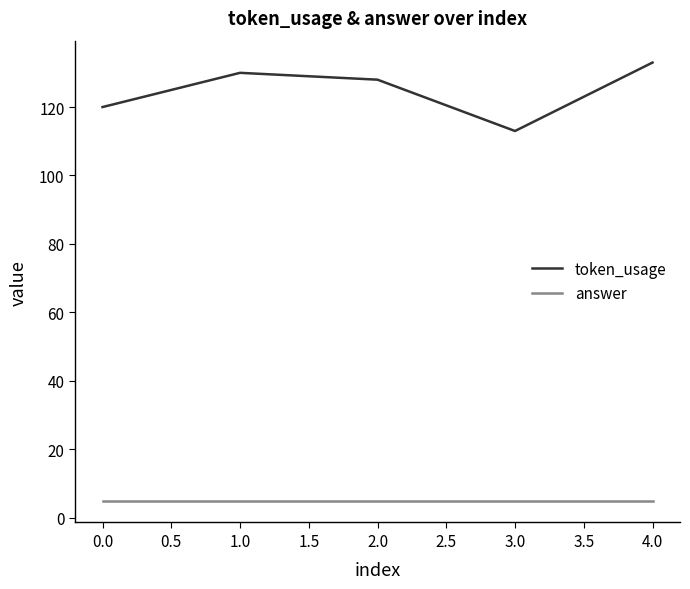

At 2.0, list the series in order from largest to smallest.

token_usage, answer